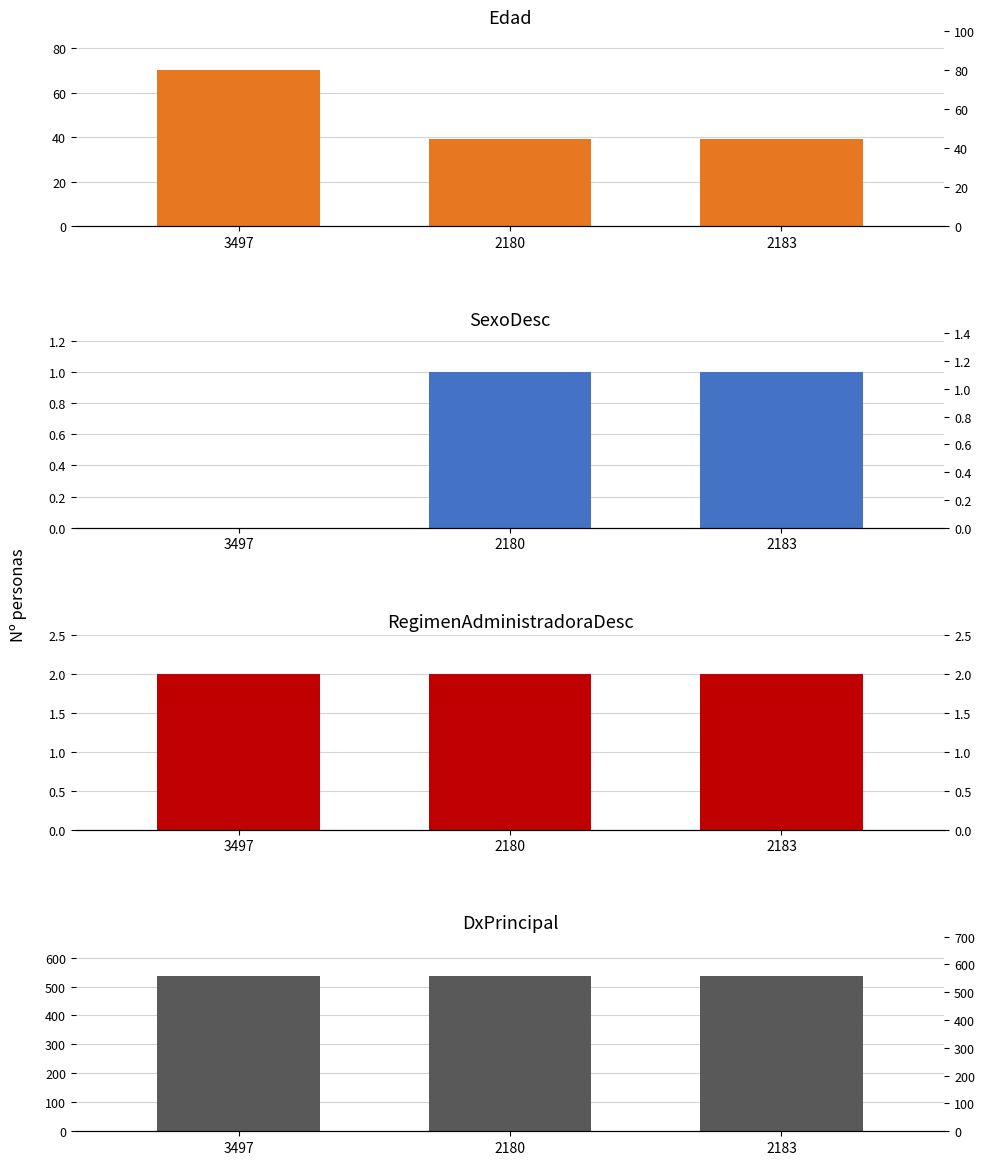

How many data points in Edad are above 39?

1